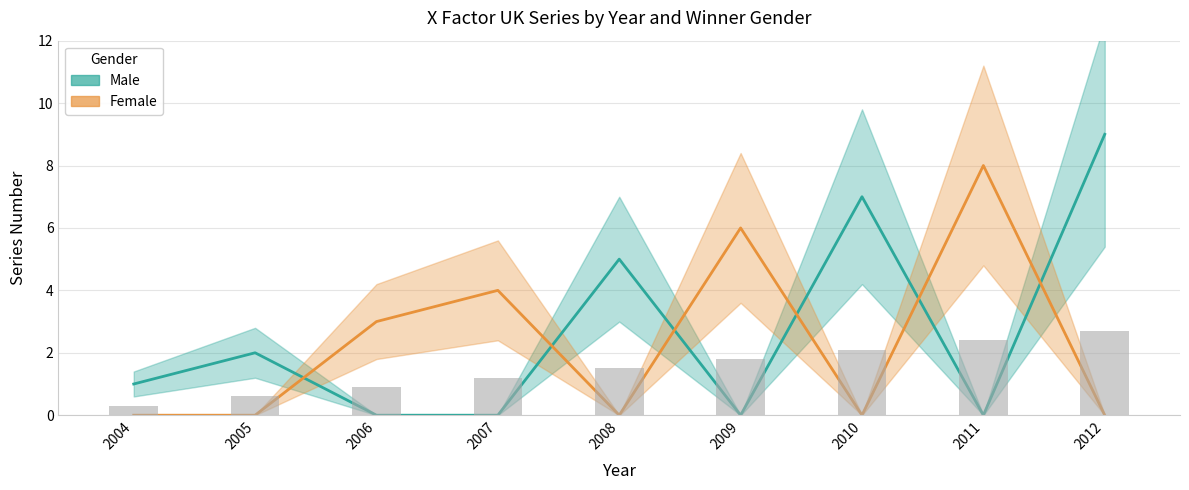

The value of Female at 2007 is 4. True or false?

True